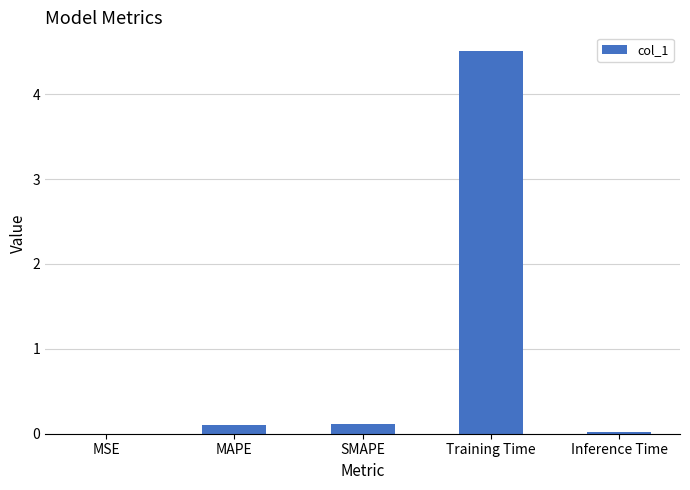

The chart shows a value of 0.1 at SMAPE. True or false?

True